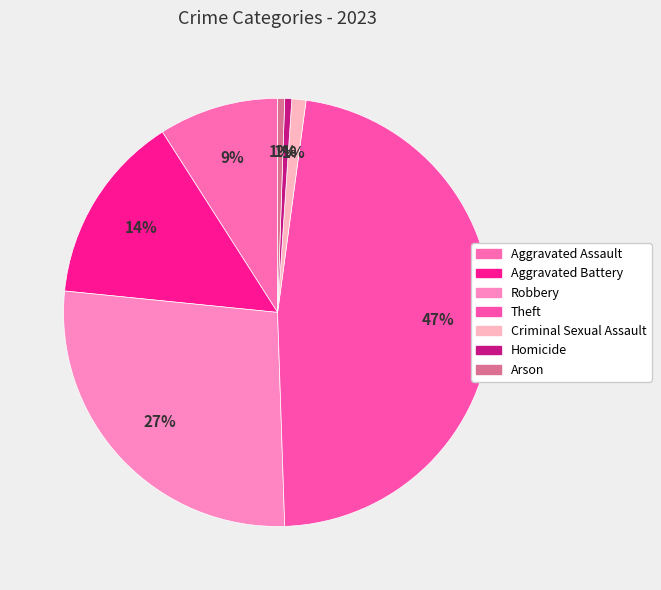

How many slices are in this pie chart?

7